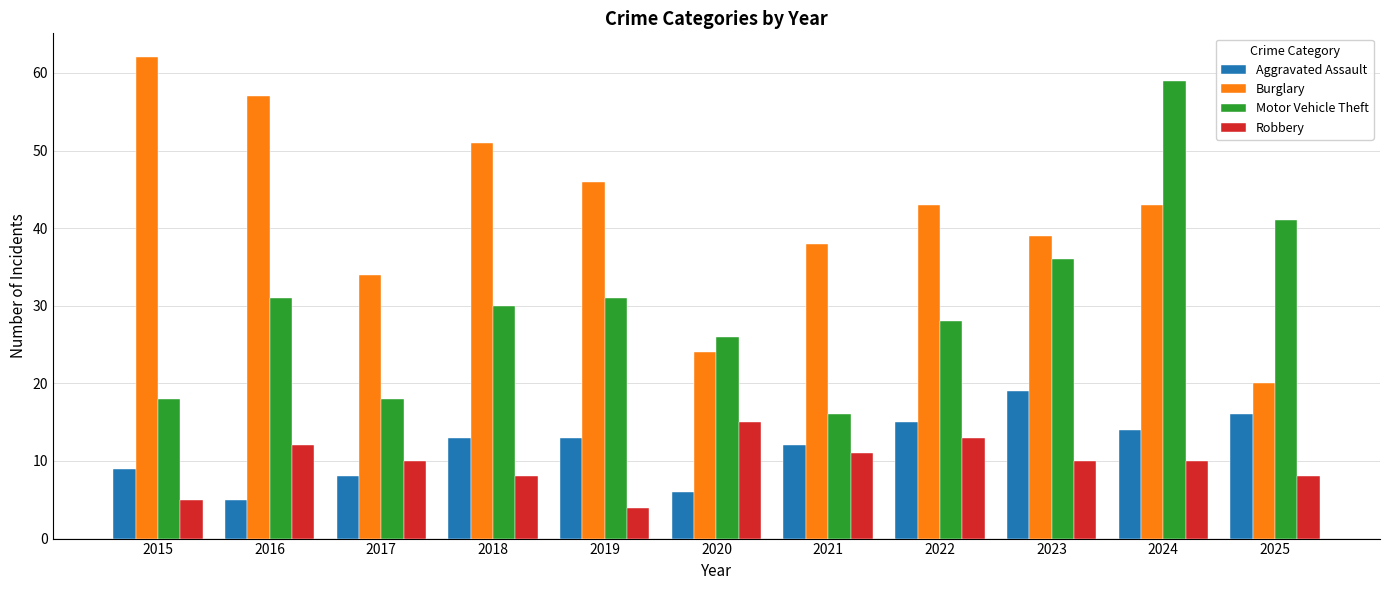

List the series in order of their peak value, lowest first.

Robbery, Aggravated Assault, Motor Vehicle Theft, Burglary